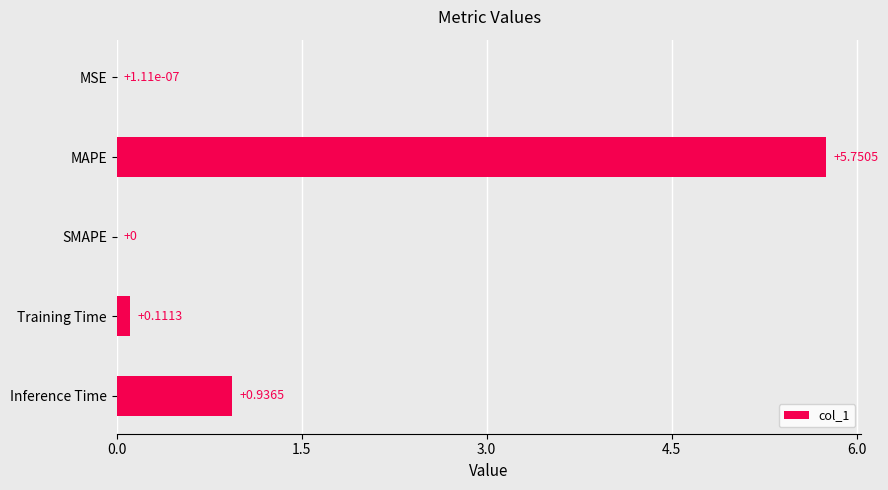

What is the sum of all values?

6.8